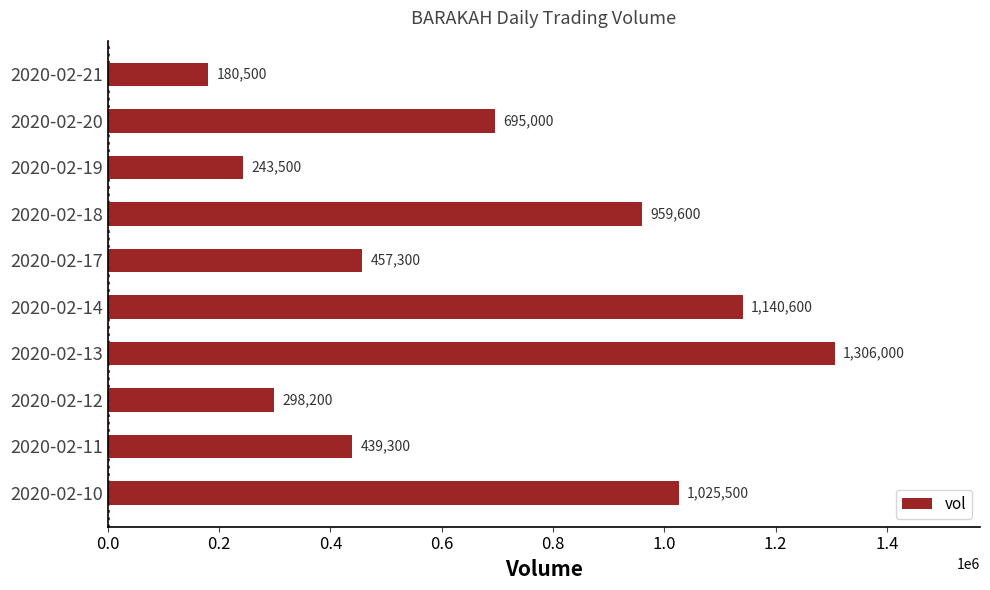

The value at 2020-02-21 is 180500. True or false?

True